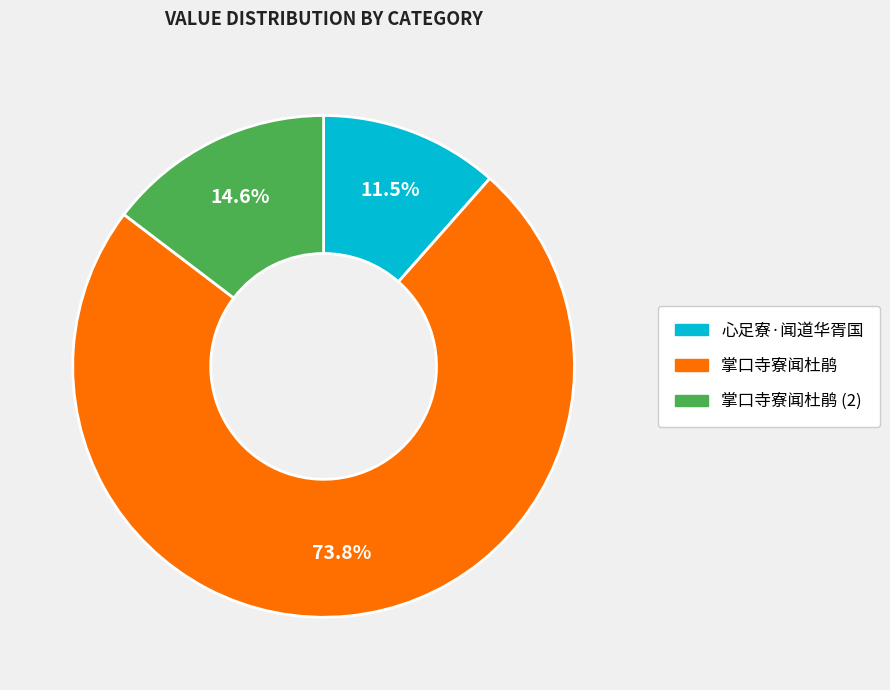

Does any single category account for the majority?

Yes